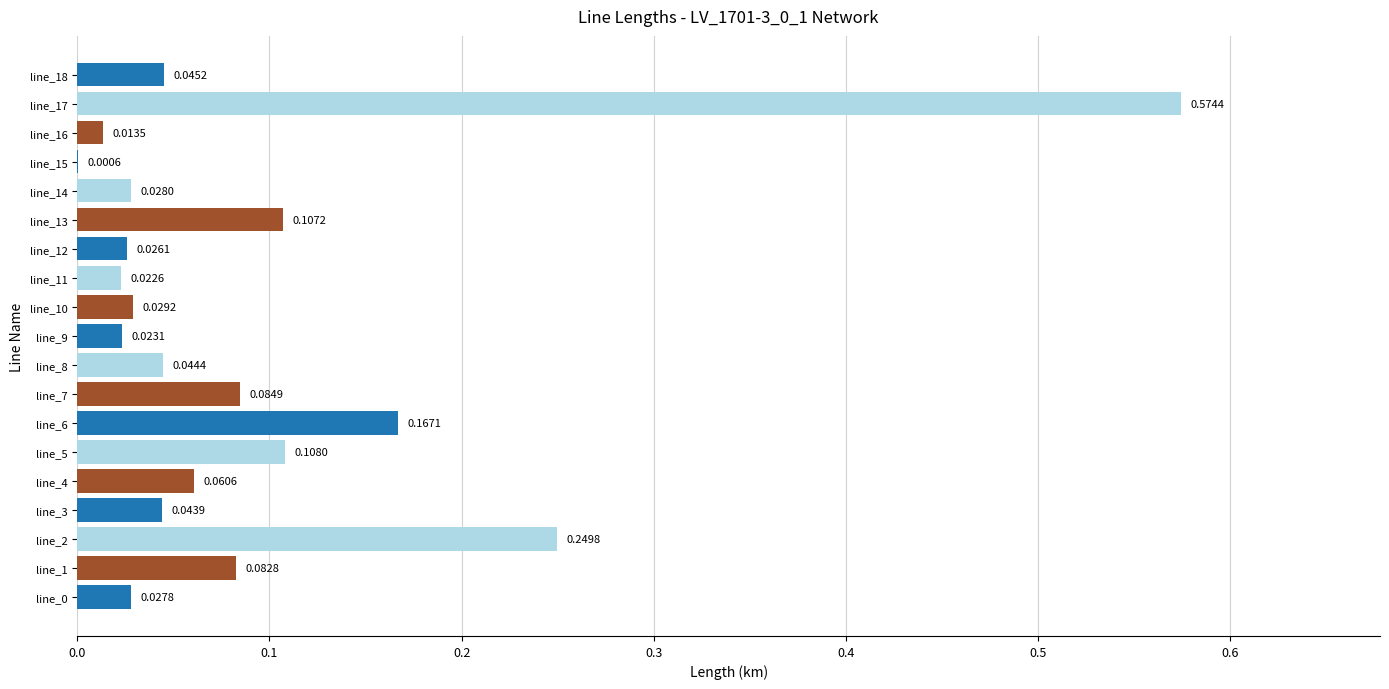

Are the bars horizontal?

Yes